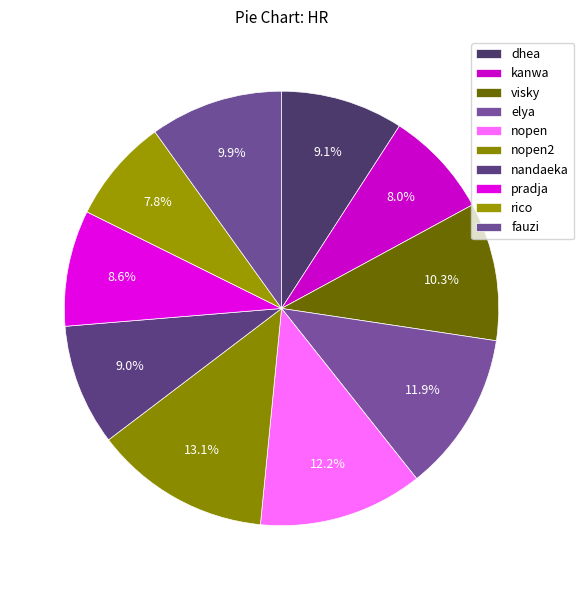

Count the number of slices in the pie.

10